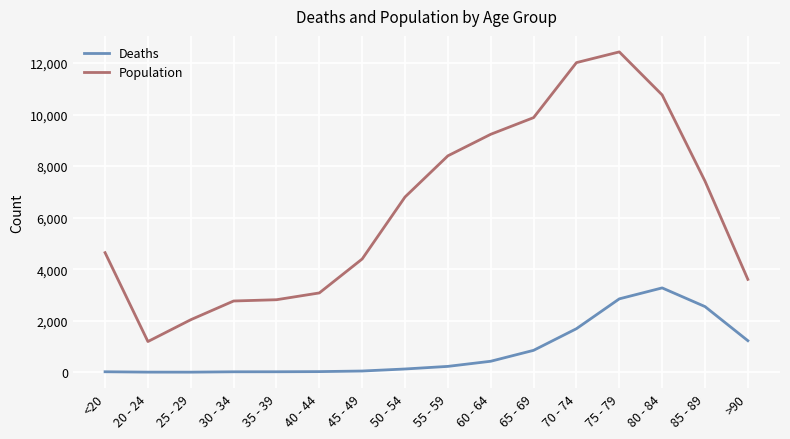

At how many categories does at least one series exceed 11753?

2